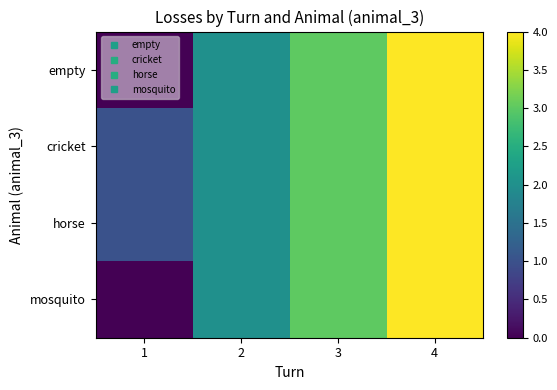

Reading left to right, list all the values displayed in this chart.

empty: 1=0	2=2	3=3	4=4
cricket: 1=1	2=2	3=3	4=4
horse: 1=1	2=2	3=3	4=4
mosquito: 1=0	2=2	3=3	4=4